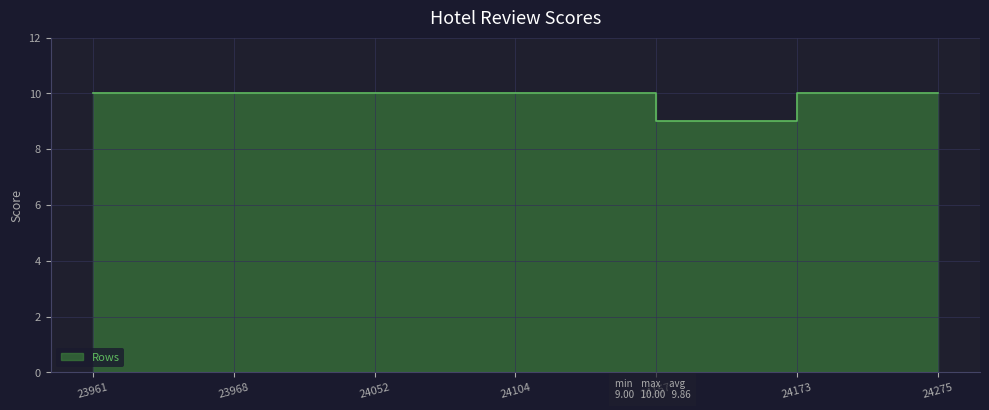

What is the value of the 1st point from the left?

10